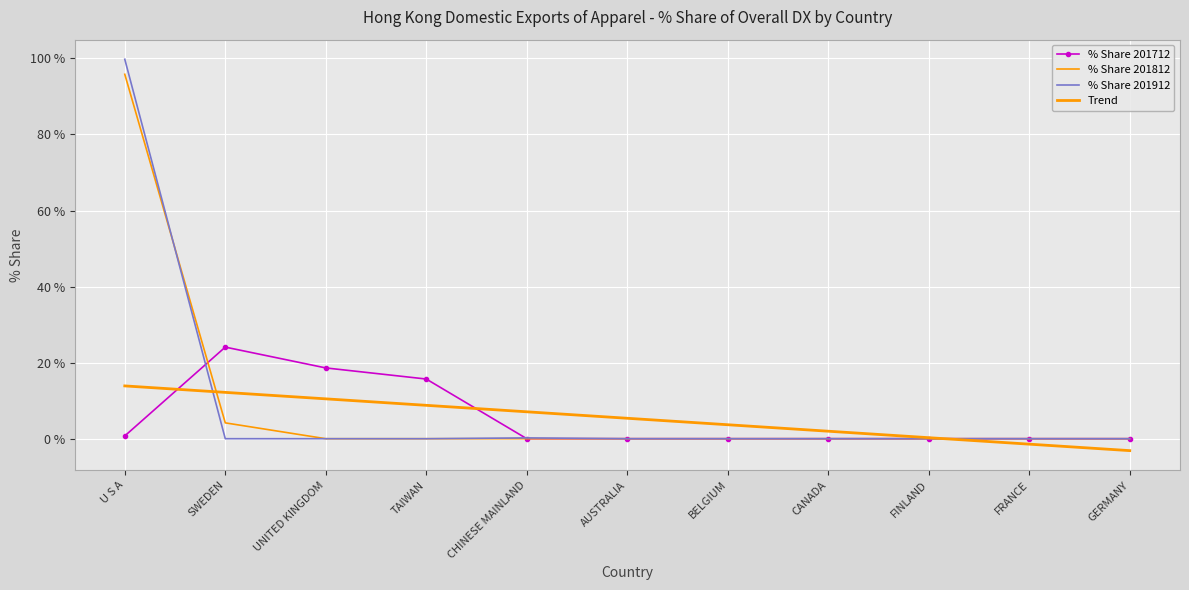

The value of % Share 201912 at BELGIUM is 0.0. True or false?

True